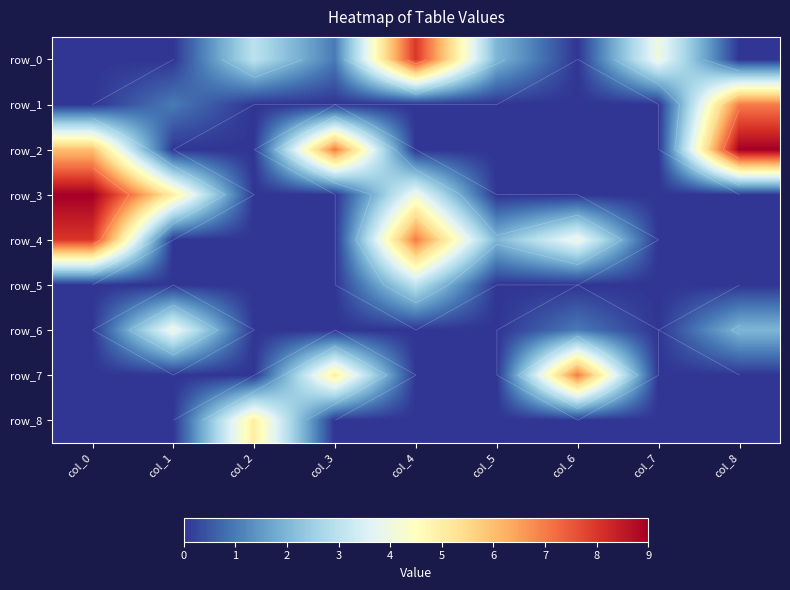

Where is row_3 nearest to the value 4?

col_4